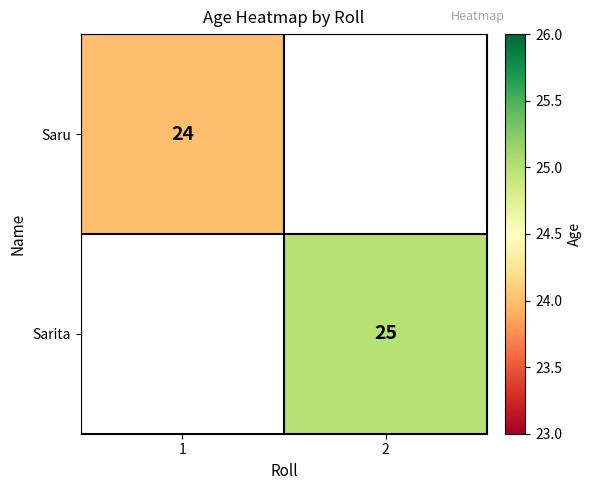

Is it true that Sarita equals 25 at 2?

True